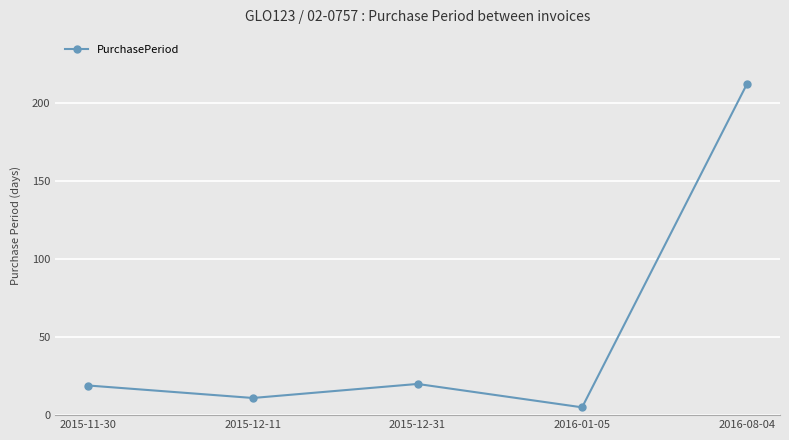

What is the change in value from 2015-11-30 to 2016-01-05?

-14